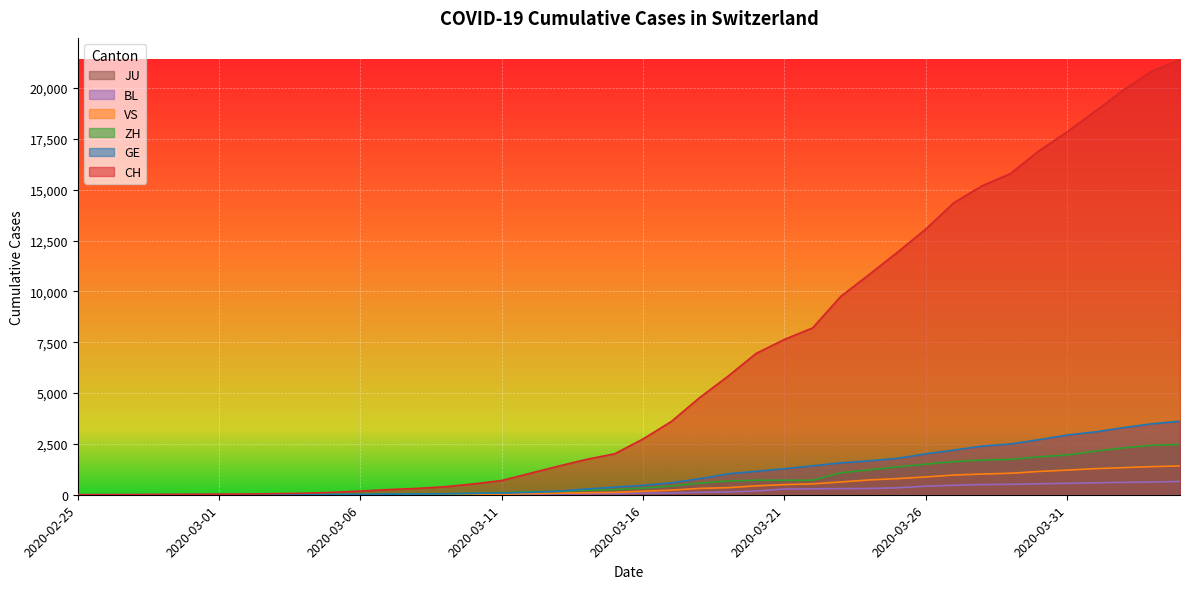

Where is GE nearest to the value 1807?

2020-03-25